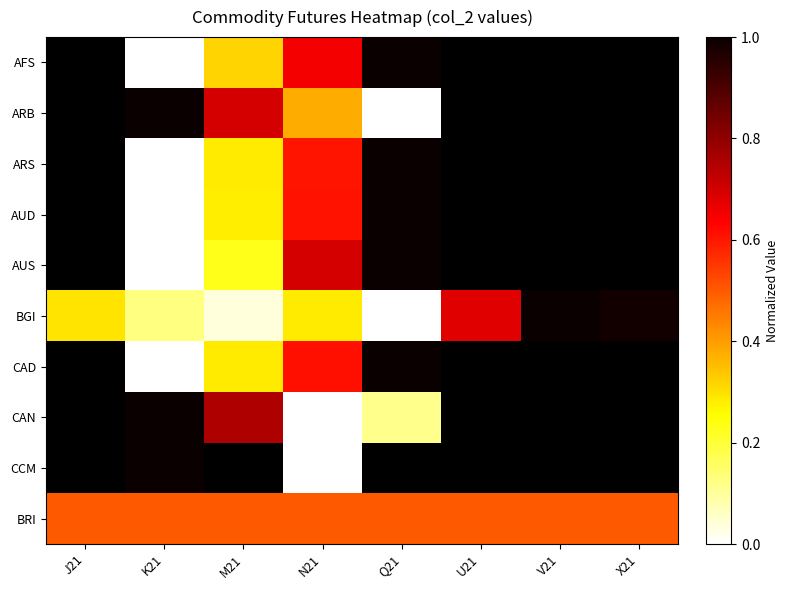

What is the sum of all BGI values?

3.4